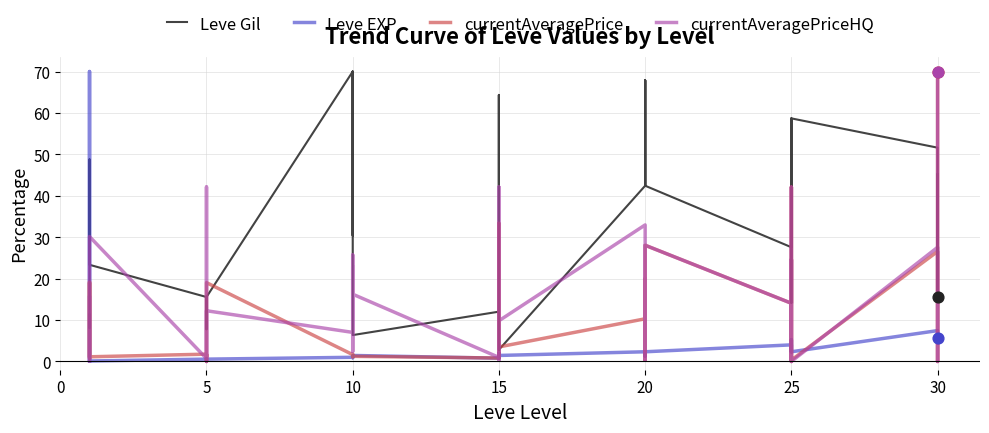

Which series has the largest Y range (max minus min)?

currentAveragePrice